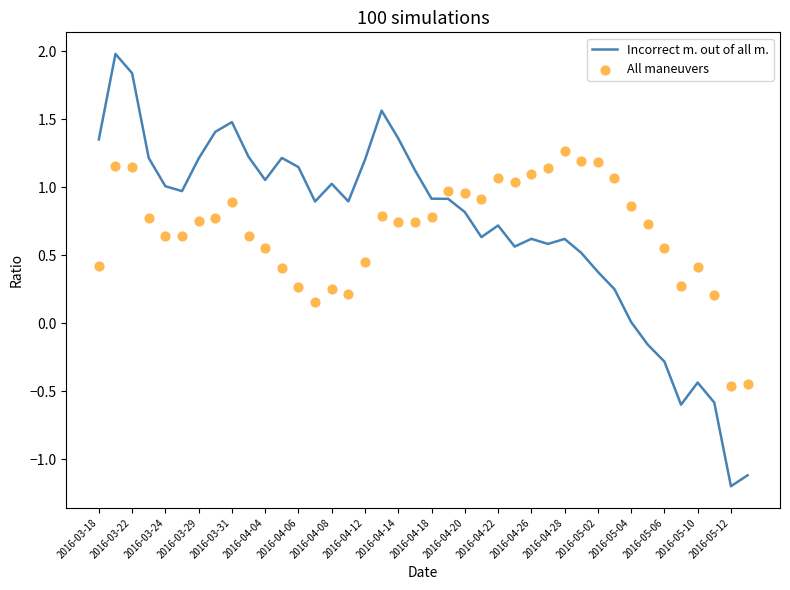

Which series reaches the maximum Y coordinate?

Incorrect m. out of all m.